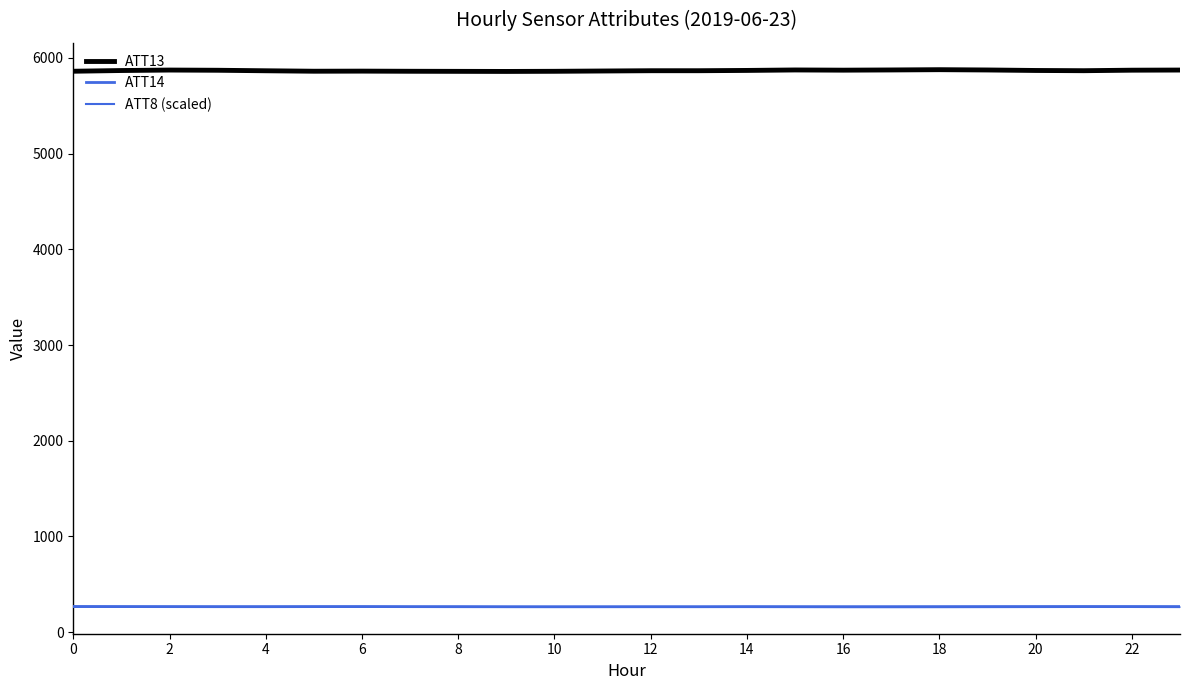

What is the difference between the maximum and second lowest values in the ATT8 (scaled) series?

3.3